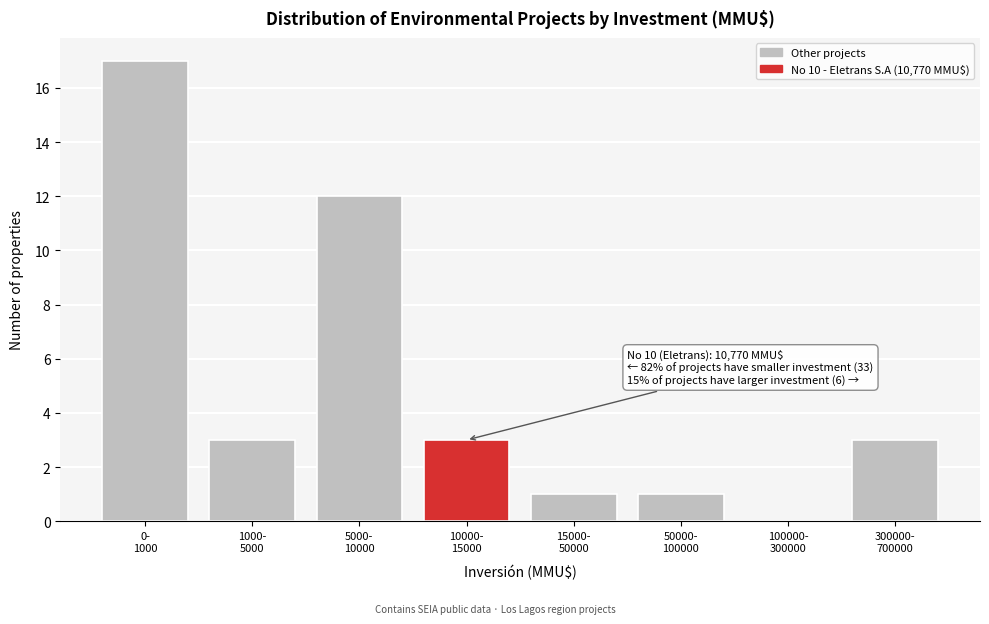

What is the sum of all values?

40